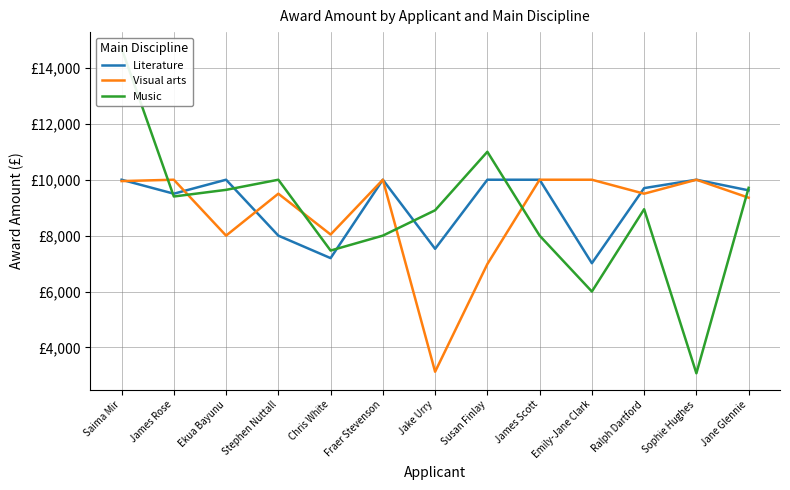

What is the difference between the maximum and minimum values in the Visual arts series?

6870